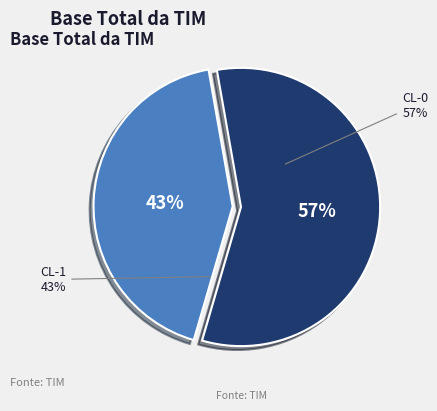

Which slice is the largest?

CL-0